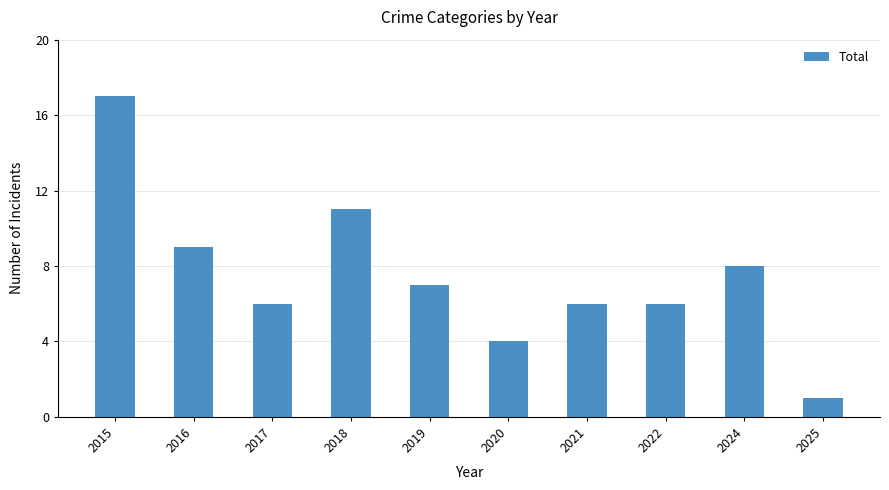

Reading left to right, what are all the values shown in this chart?

2015=17	2016=9	2017=6	2018=11	2019=7	2020=4	2021=6	2022=6	2024=8	2025=1